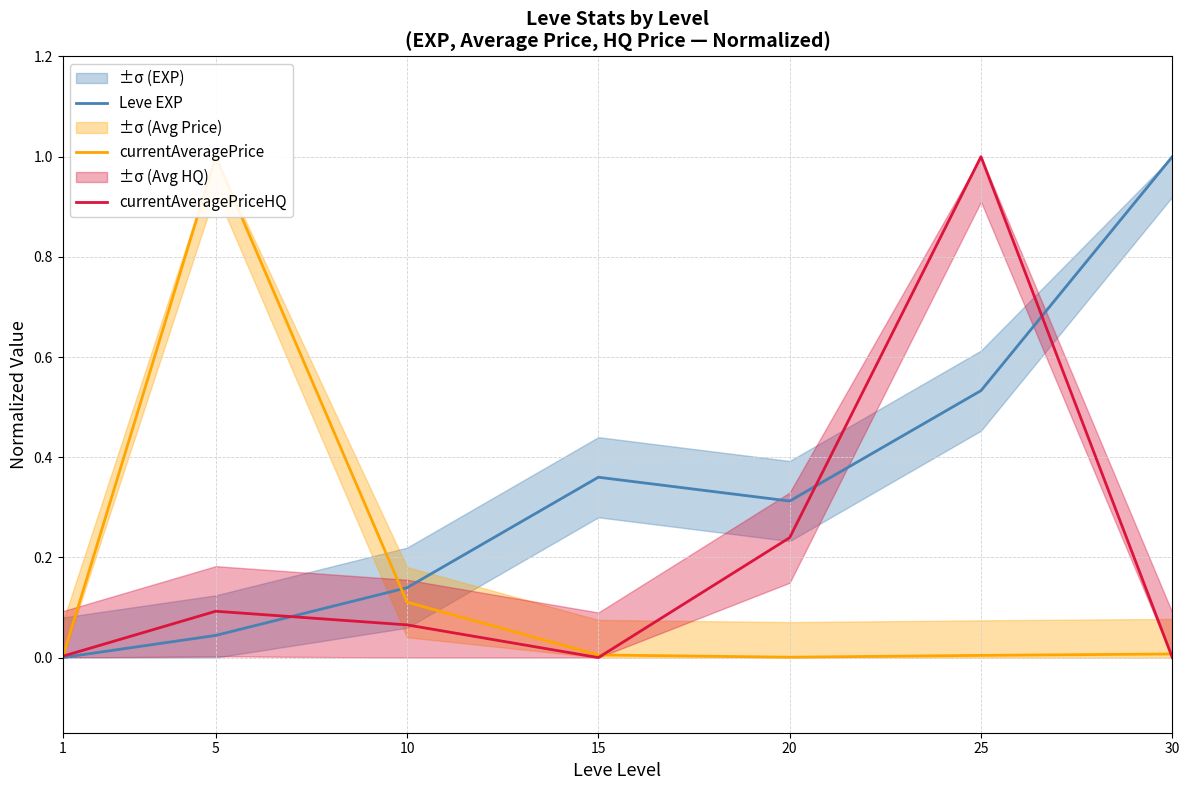

What is the difference between the maximum and second lowest values in the currentAveragePrice series?

1.0